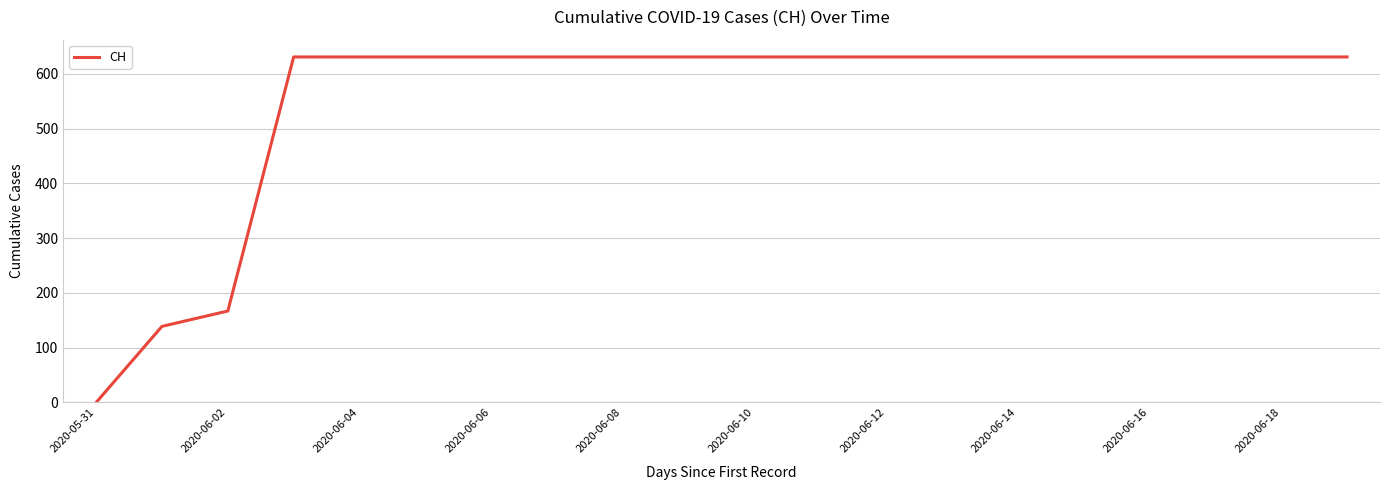

What is the maximum value shown in the chart?

631